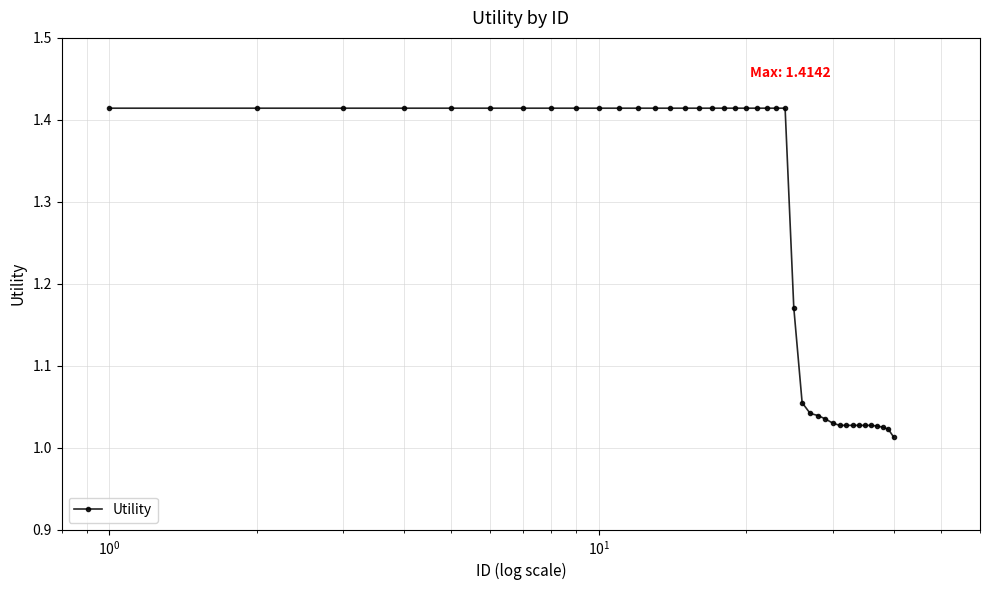

What is the difference between the maximum and minimum values?

0.4